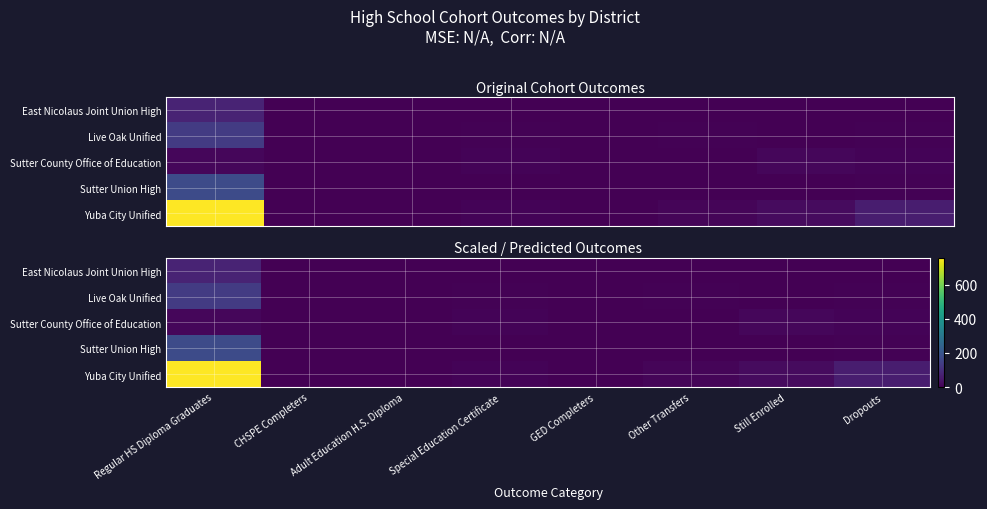

What is the total value across all series at CHSPE Completers?

1